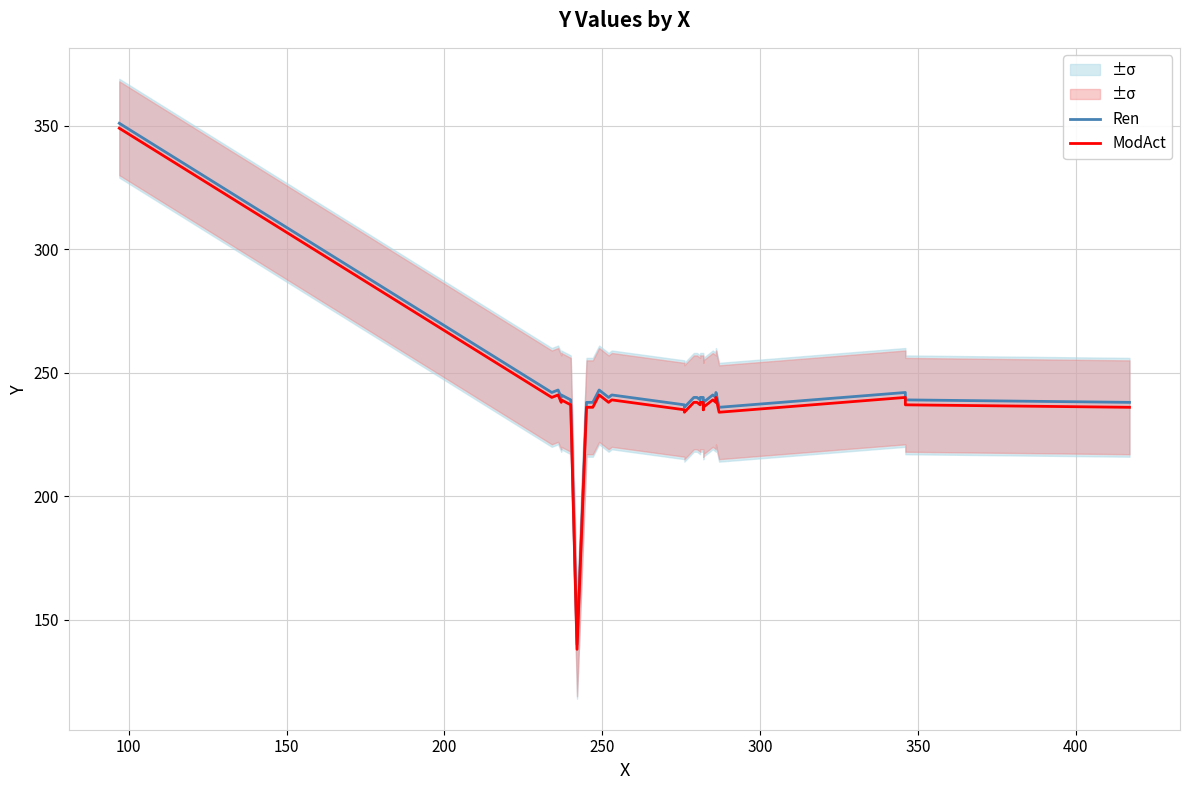

What is the difference between the second highest and minimum values in the ModAct series?

103